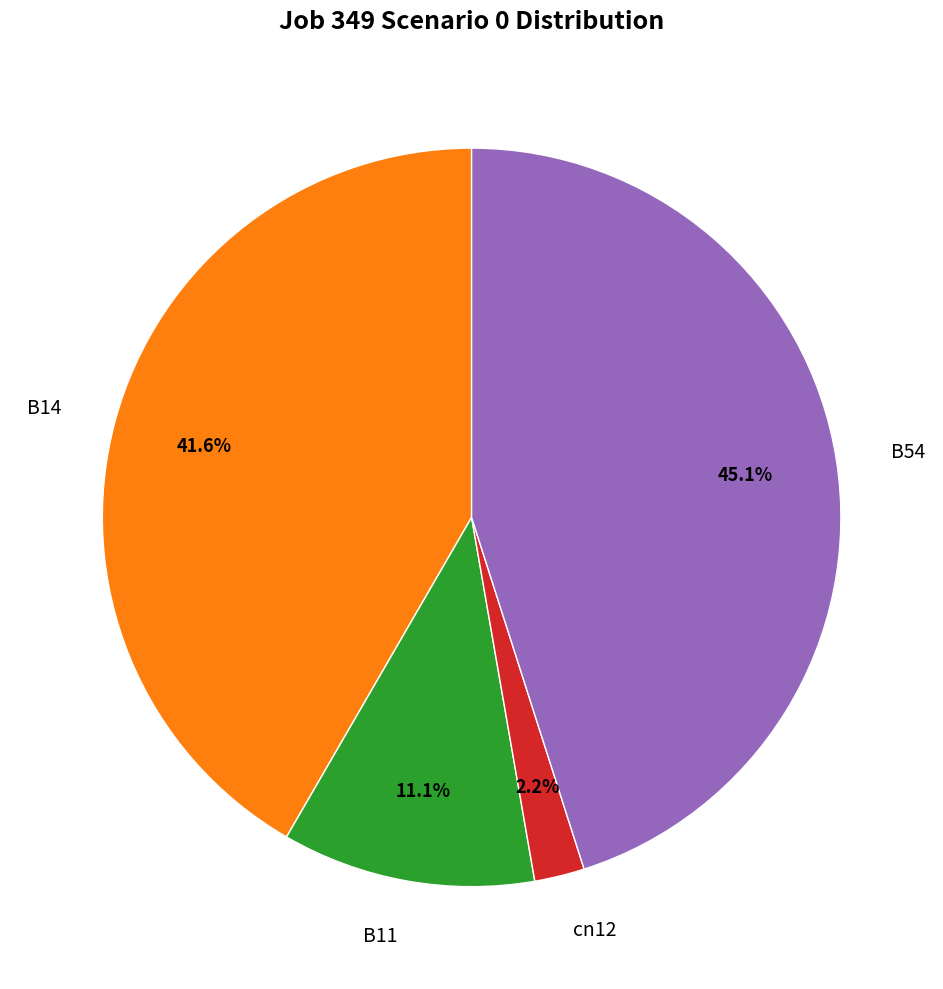

Between B54 and B11, which is larger?

B54